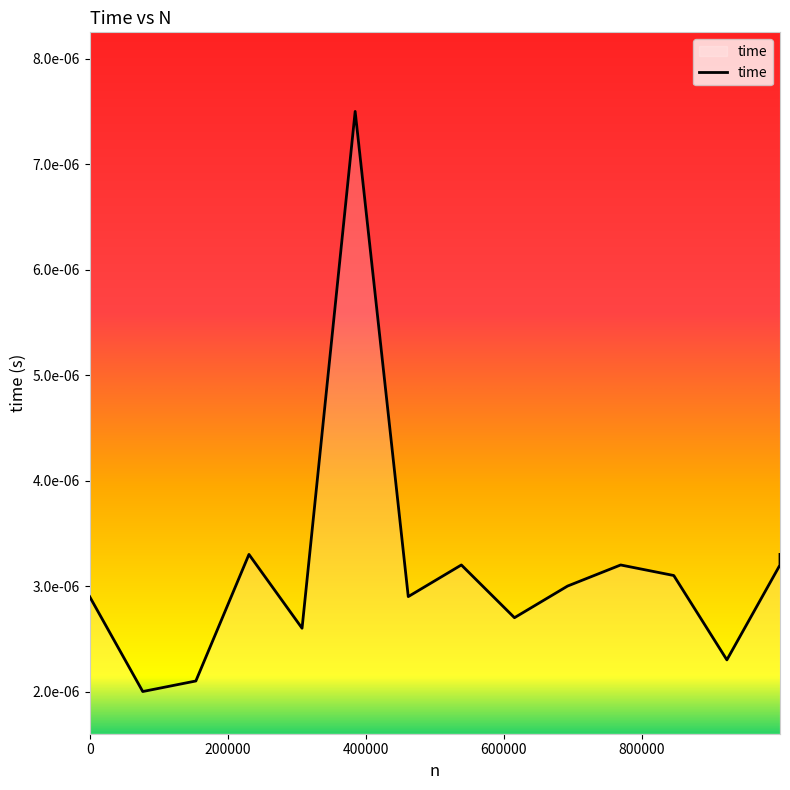

Where is the first local maximum?

230760